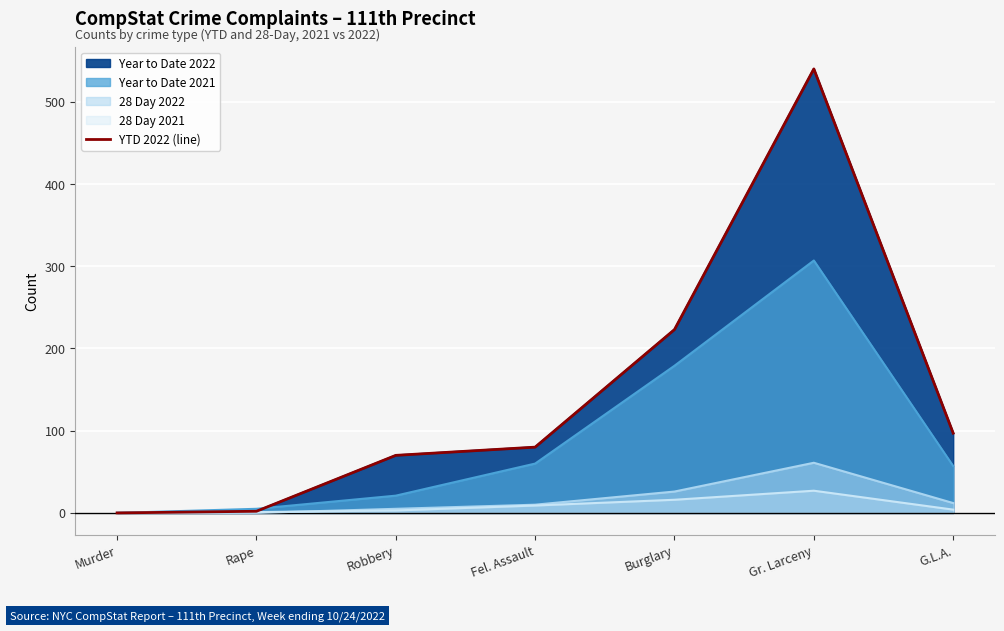

Which has a higher value, Robbery or Rape?

Robbery